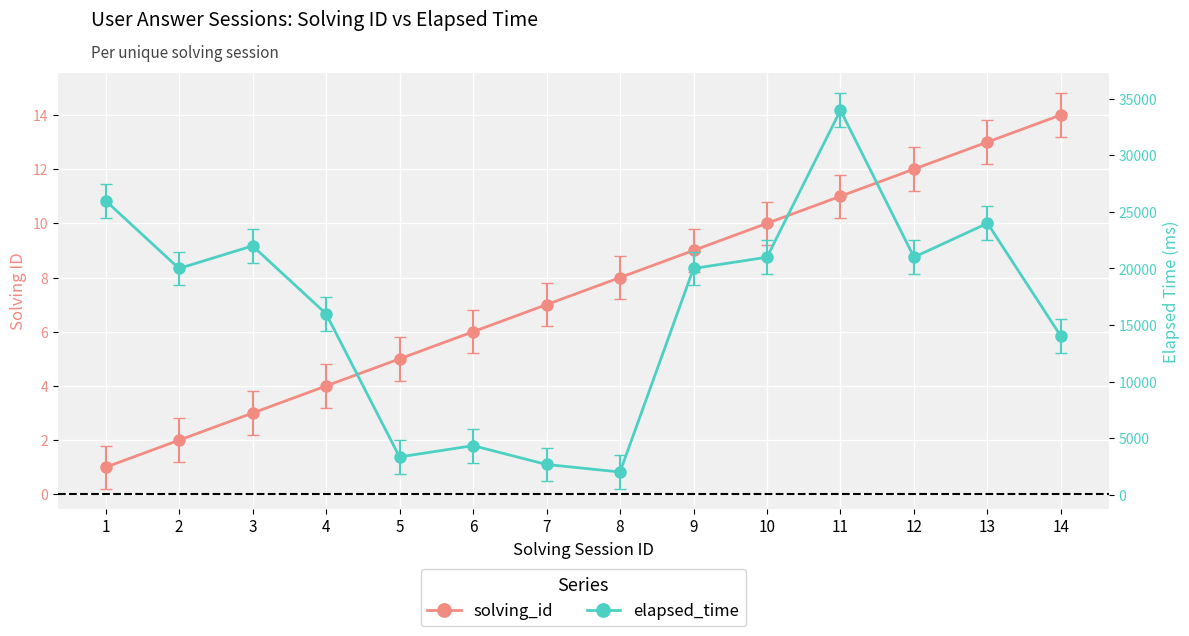

True or false: solving_id has more than 1 interior local peaks.

False